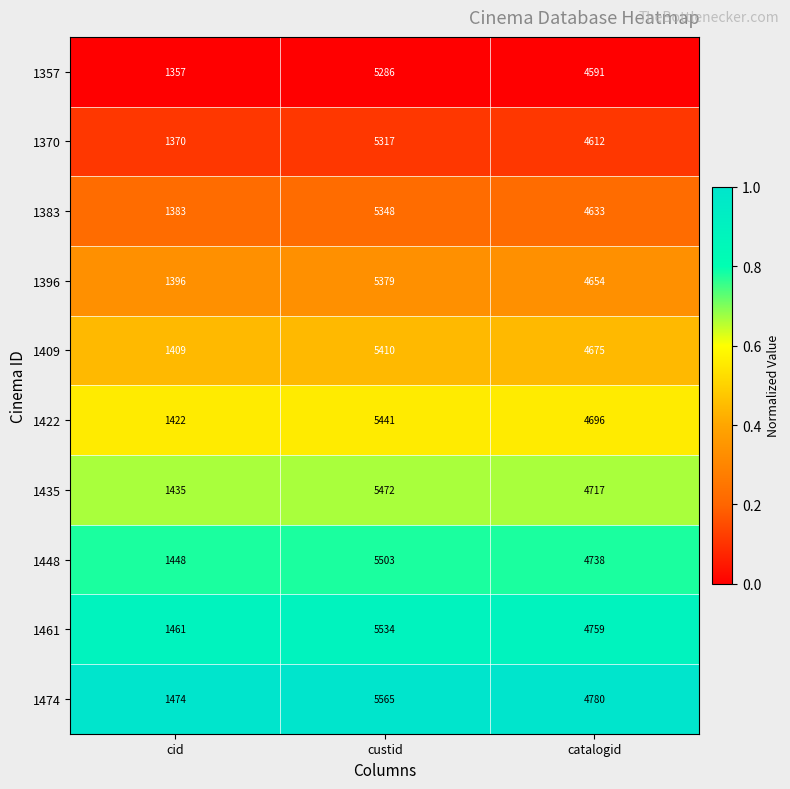

What is the maximum value shown in the chart?

5565